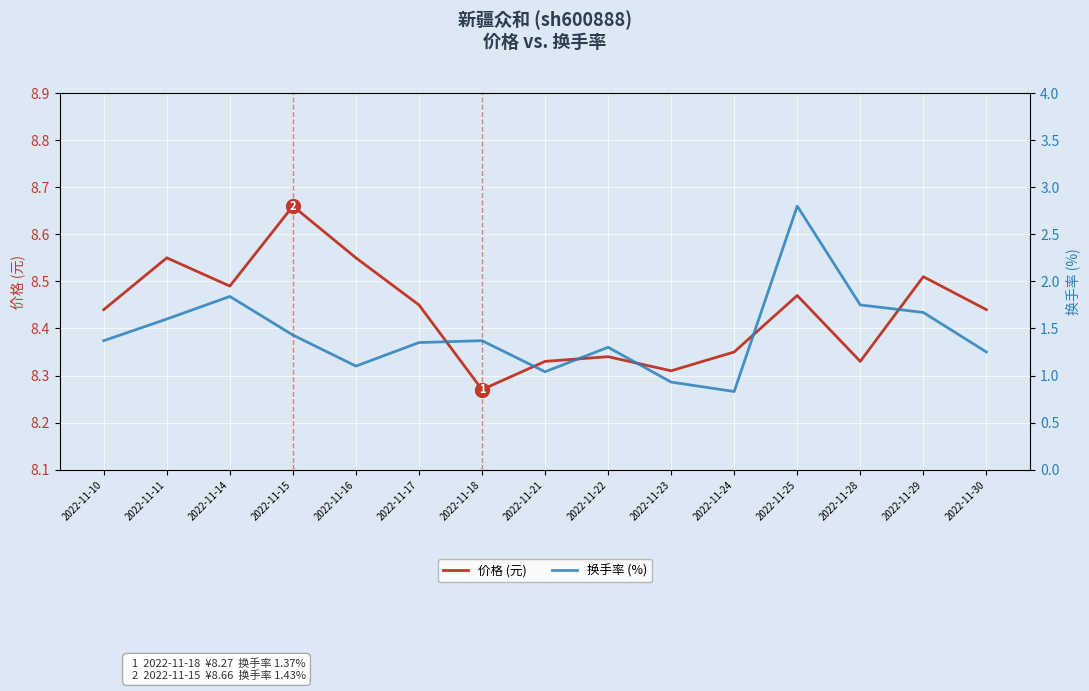

List the labels in order of 换手率 (%) value, largest first.

2022-11-25, 2022-11-14, 2022-11-28, 2022-11-29, 2022-11-11, 2022-11-15, 2022-11-10, 2022-11-18, 2022-11-17, 2022-11-22, 2022-11-30, 2022-11-16, 2022-11-21, 2022-11-23, 2022-11-24